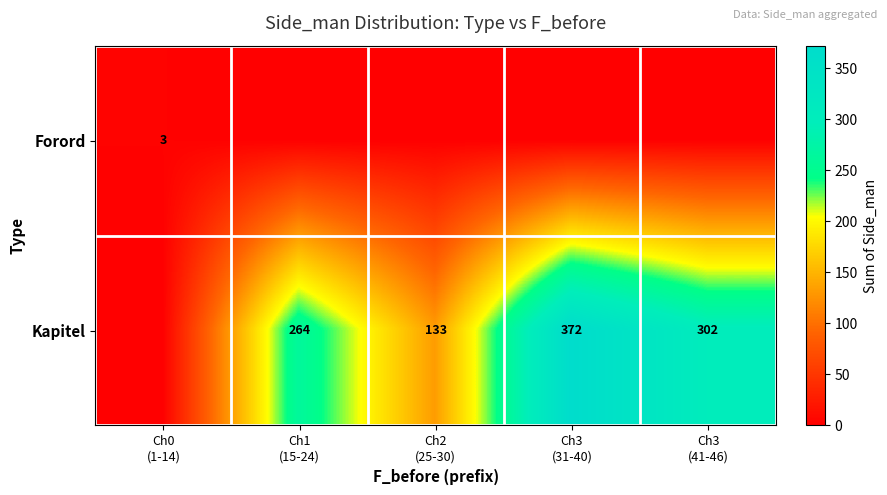

Count the number of categories in the chart.

5